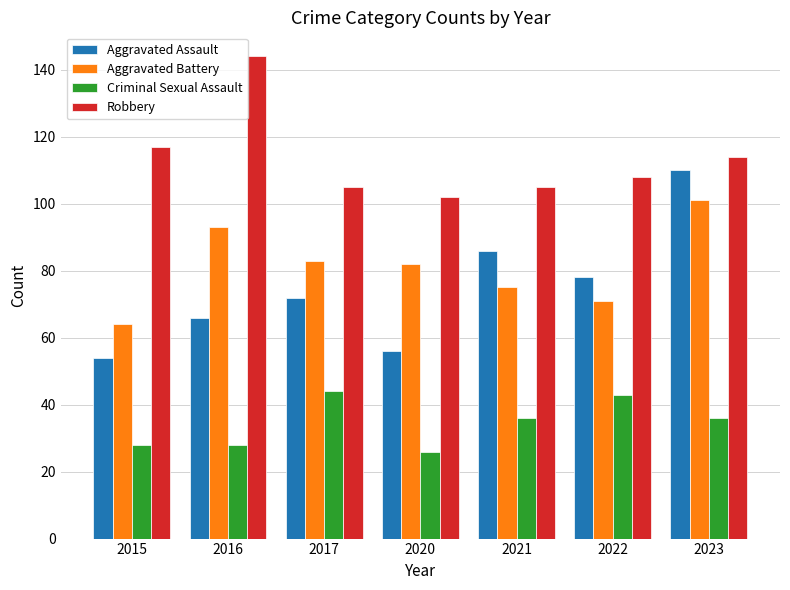

What value does the Robbery series have at 2021, to the nearest 5?

105